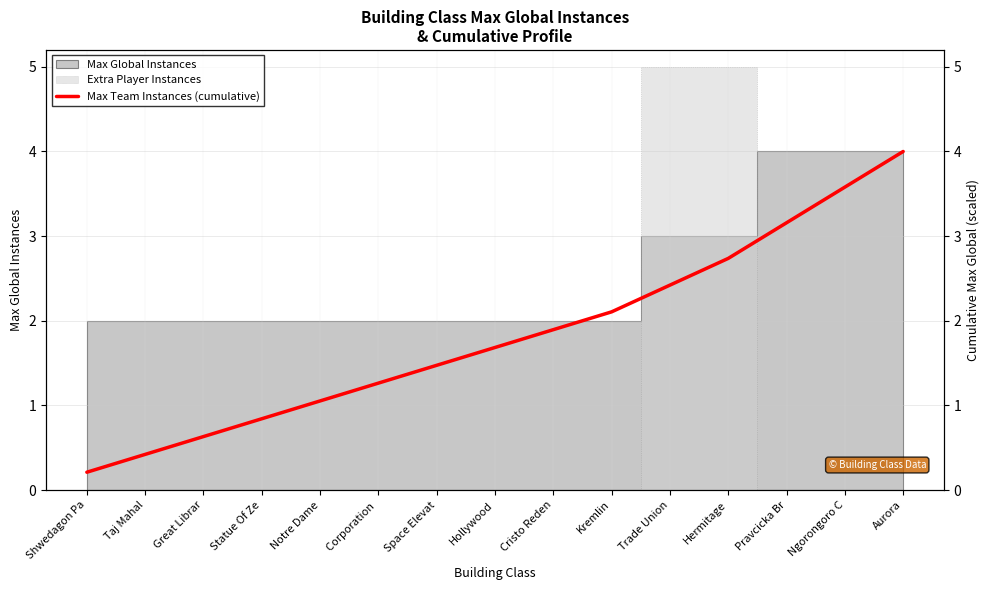

List the labels in order of value, largest first.

Aurora, Ngorongoro C, Pravcicka Br, Hermitage, Trade Union, Kremlin, Cristo Reden, Hollywood, Space Elevat, Corporation , Notre Dame, Statue Of Ze, Great Librar, Taj Mahal, Shwedagon Pa